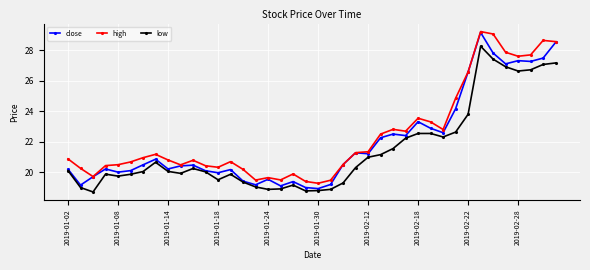

True or false: low has more than 0 interior local peaks.

True